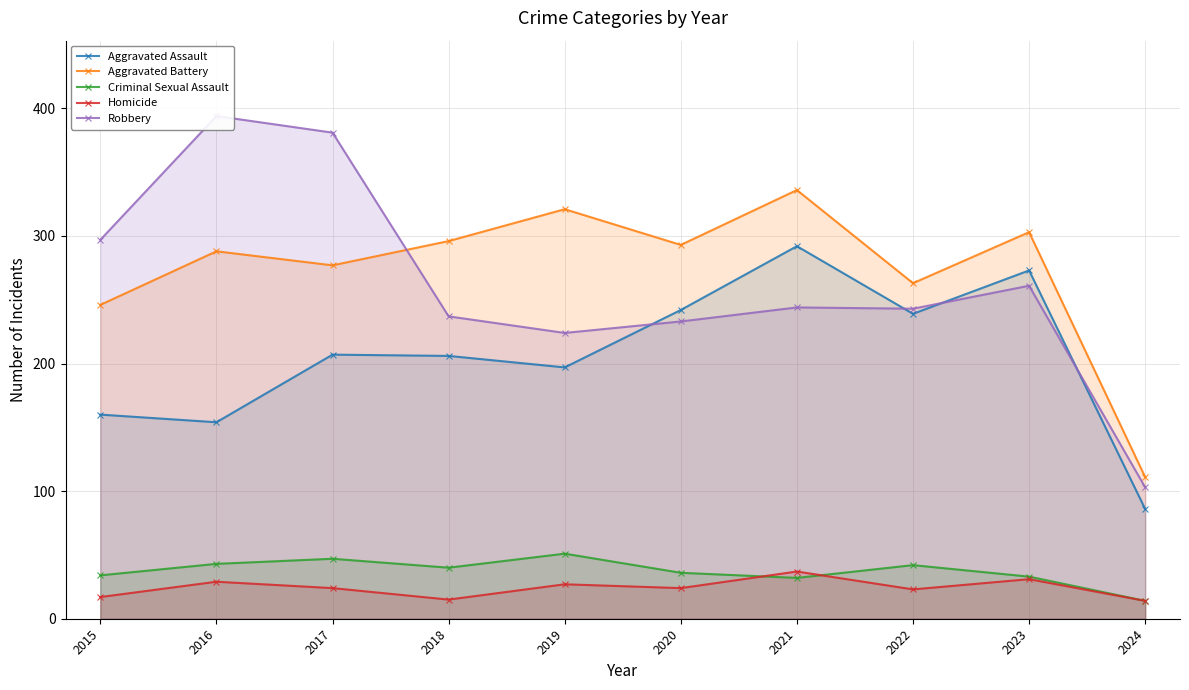

Is it true that Aggravated Assault equals 67 at 2017?

False